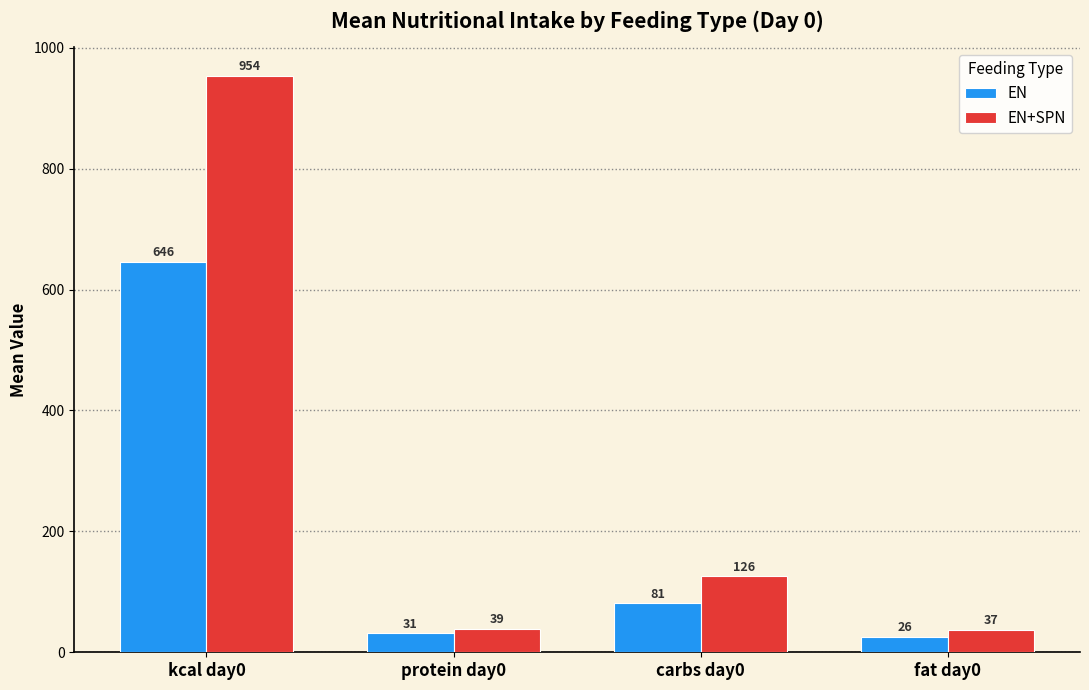

List the series in order of their peak value, highest first.

EN+SPN, EN